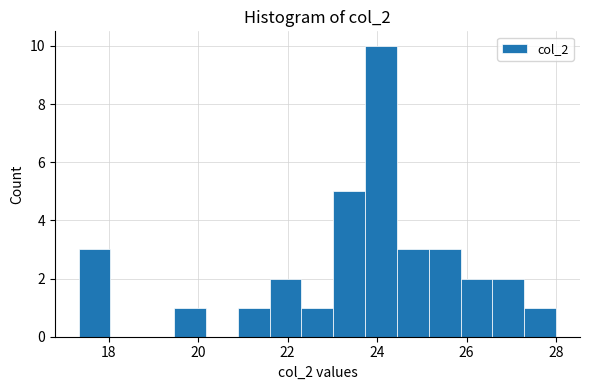

Around what value on the x-axis is the tallest bar? Give the approximate position of its centre, as read against the axis.

24.0